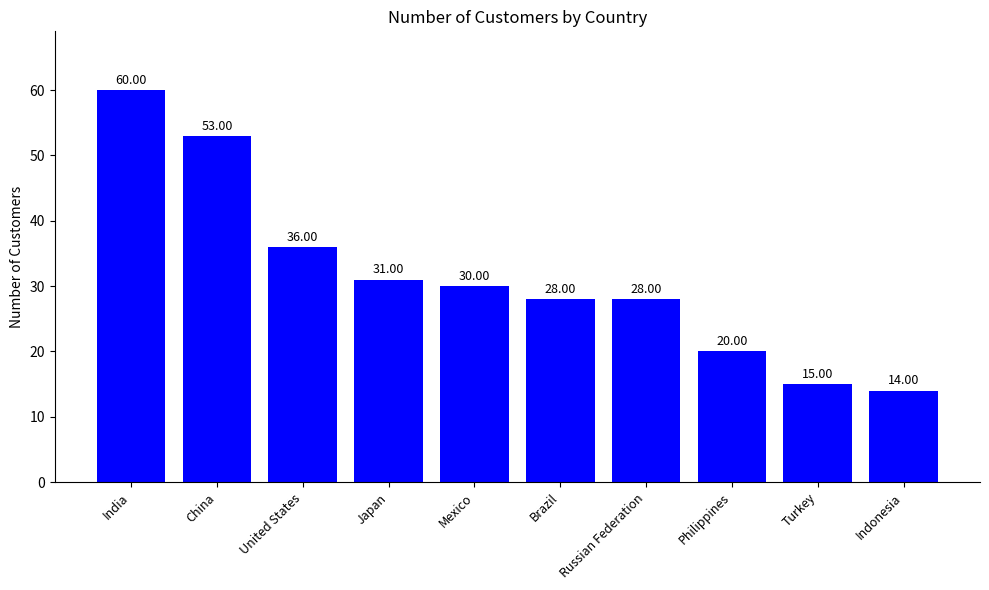

How many categories are shown in the chart?

10